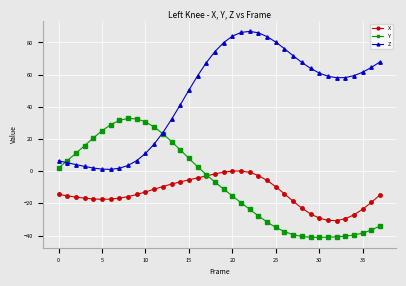

What is the difference between the second highest and second lowest values in the Z series?

84.9